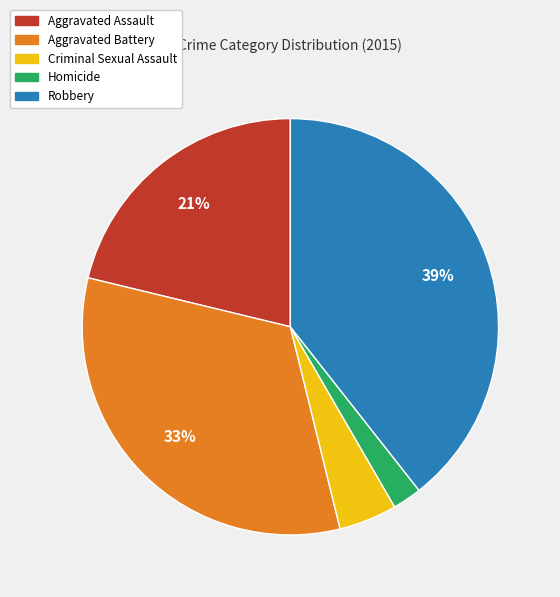

What is the smallest slice in the pie chart?

Homicide